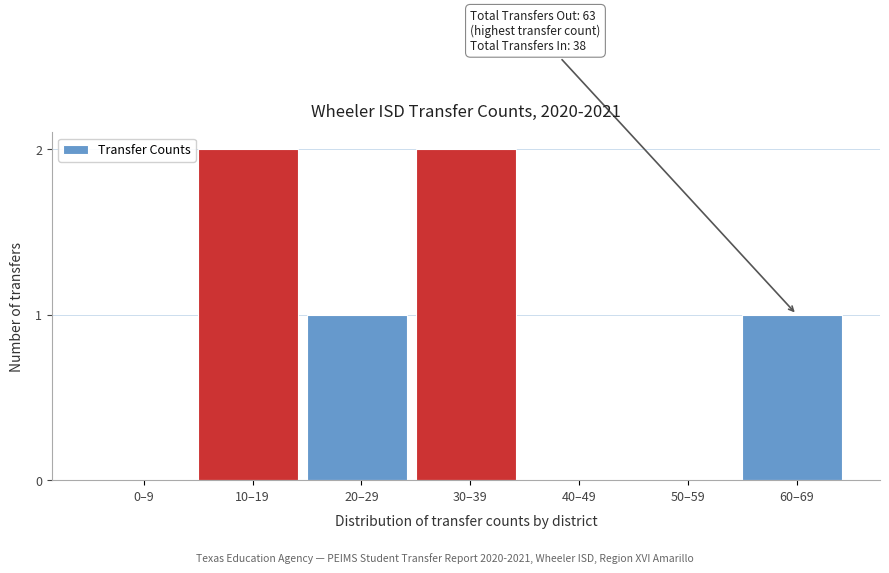

Reading right to left, list all the values displayed in this chart.

60–69=1	50–59=0	40–49=0	30–39=2	20–29=1	10–19=2	0–9=0